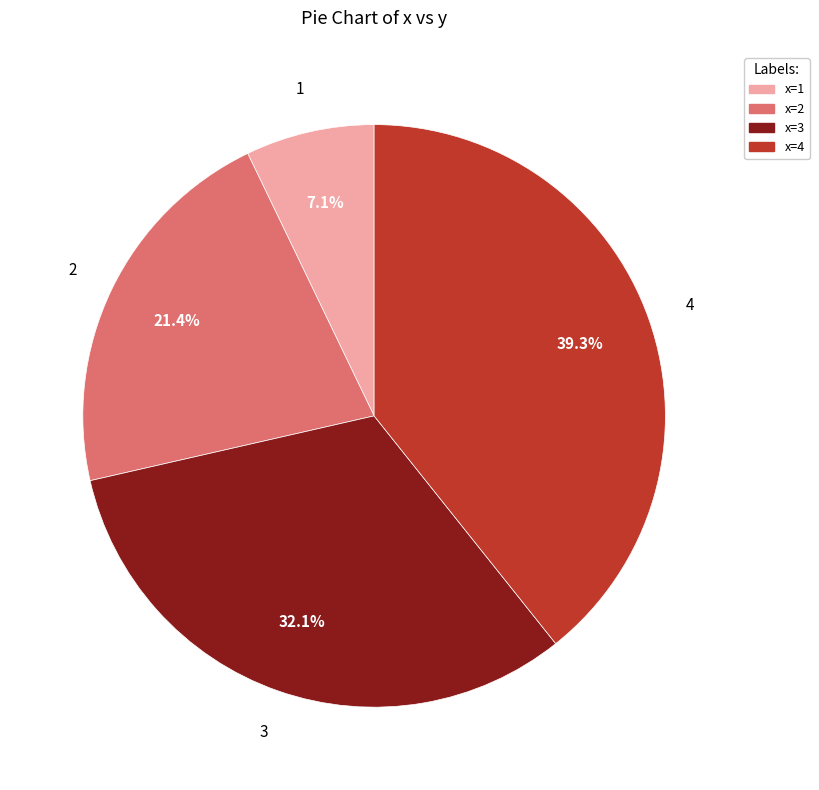

What portion of the pie excludes x=1?

92.9%